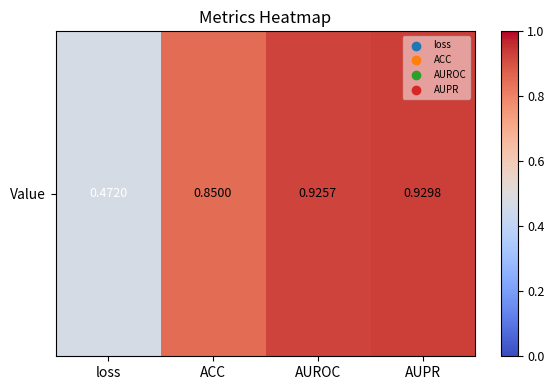

True or false: the data shows 1.5 at AUROC.

False